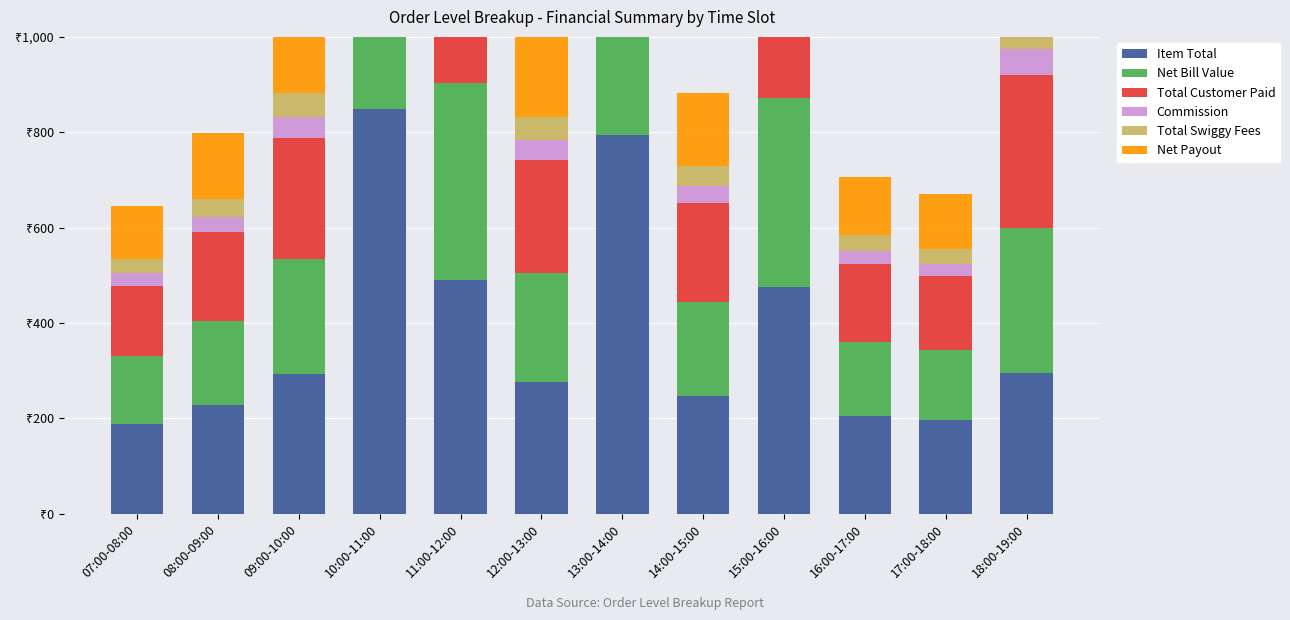

The value of Commission at 16:00-17:00 is 47.1. True or false?

False